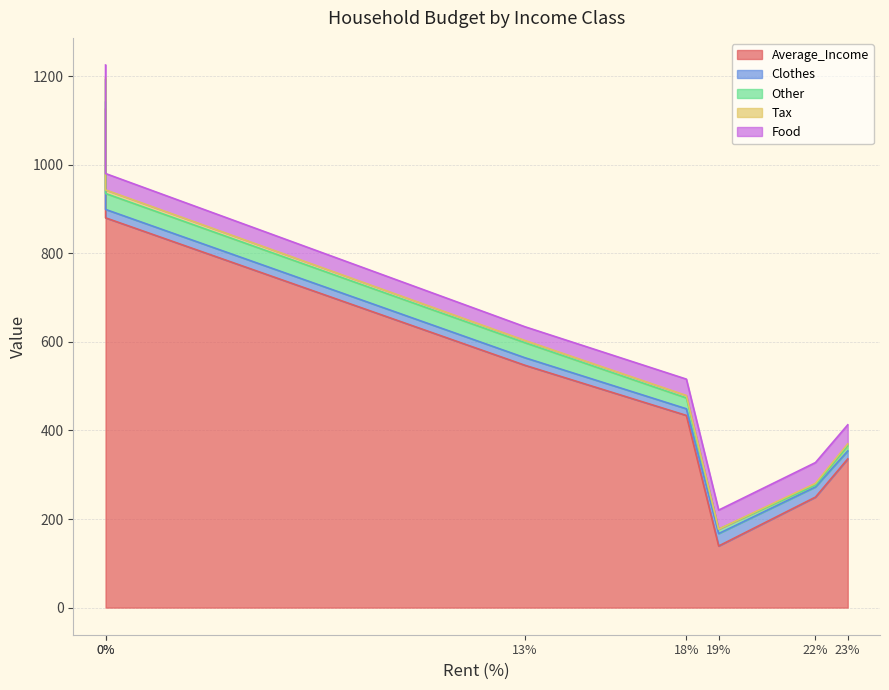

How many interior local valleys does the Clothes series have?

1